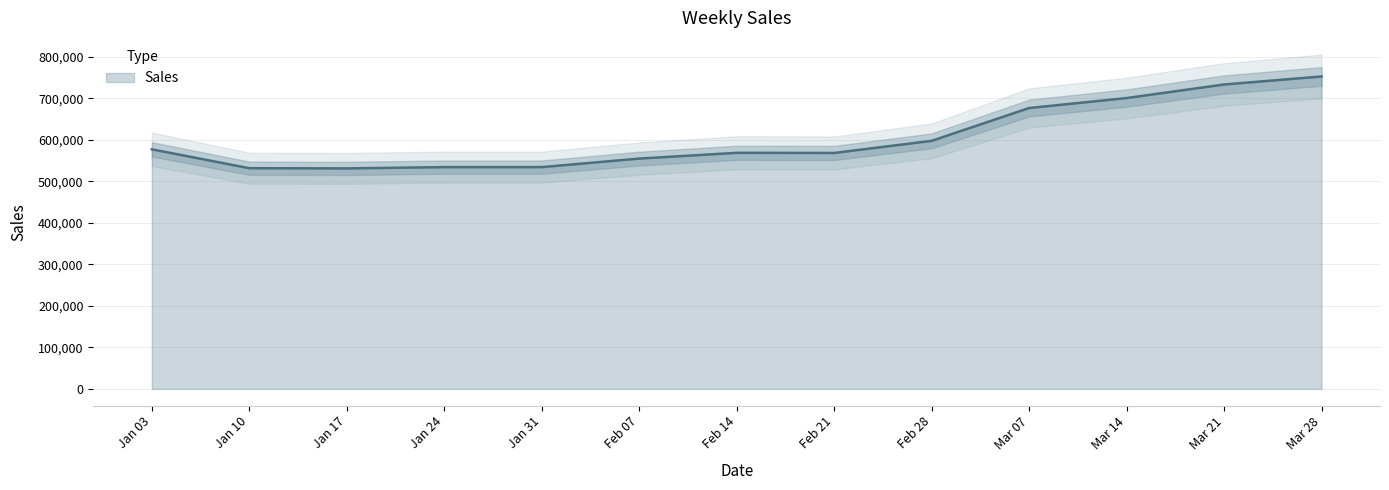

Count the number of categories in the chart.

13